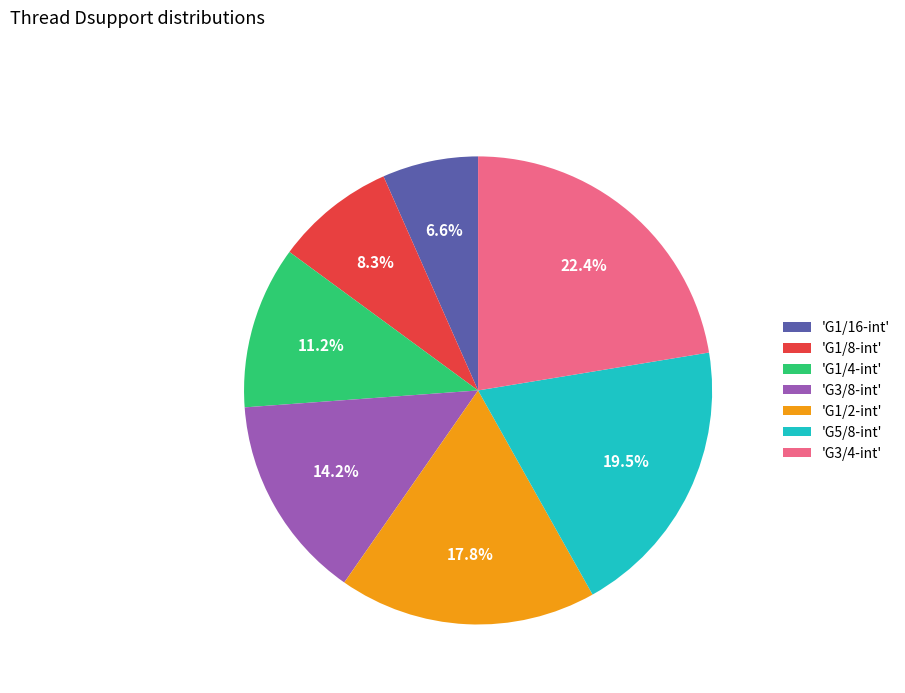

Which category has the biggest portion of the pie?

'G3/4-int'